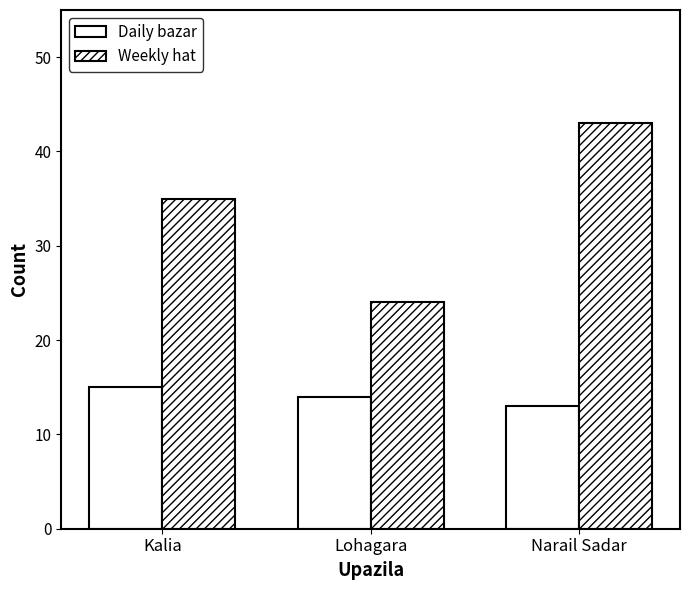

List the series in order of their peak value, lowest first.

Daily bazar, Weekly hat